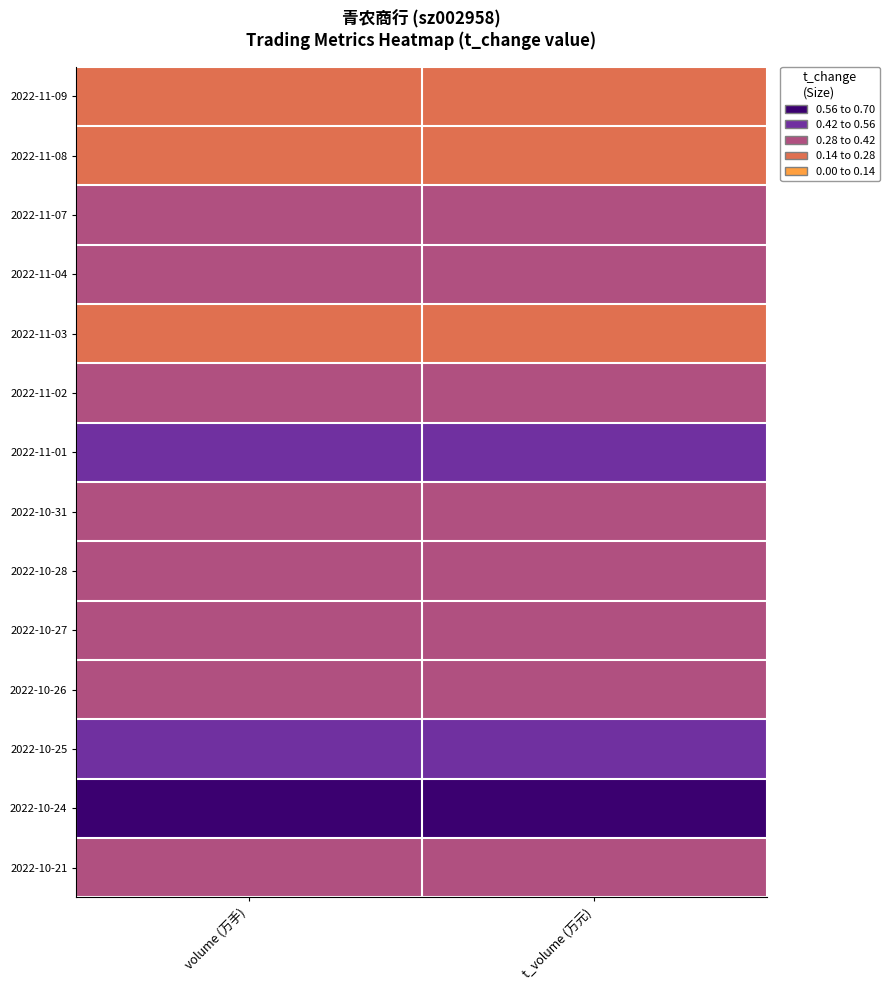

Count the number of categories in the chart.

2